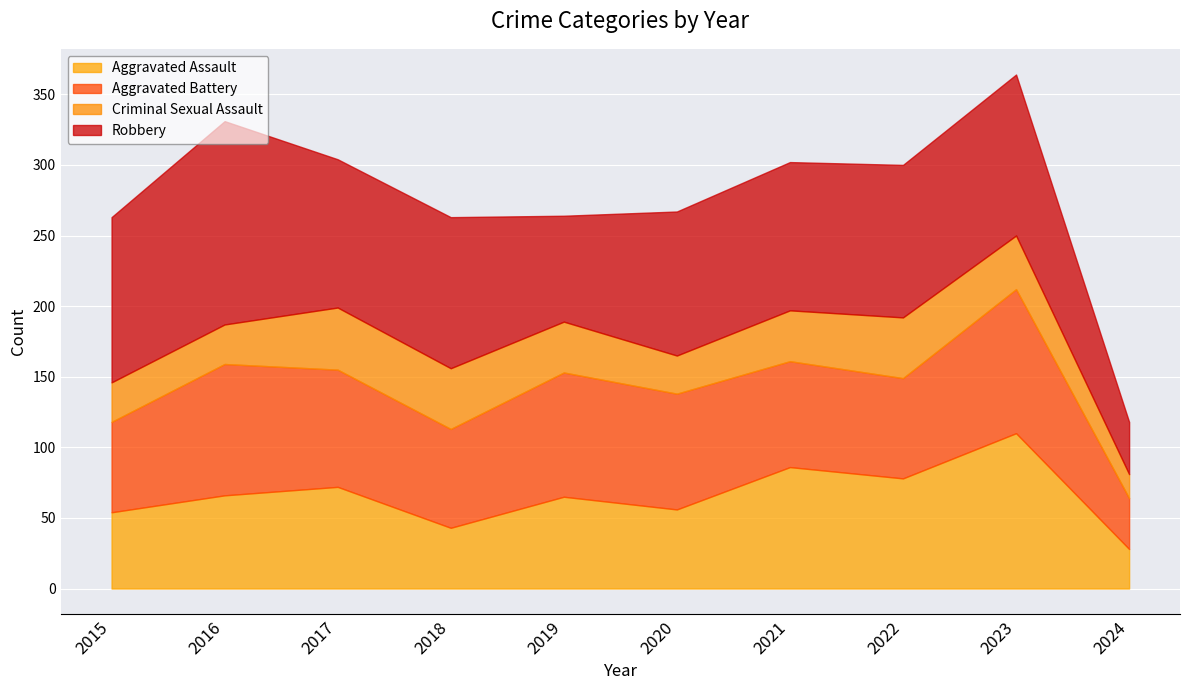

Where is the first local minimum for Criminal Sexual Assault?

2020